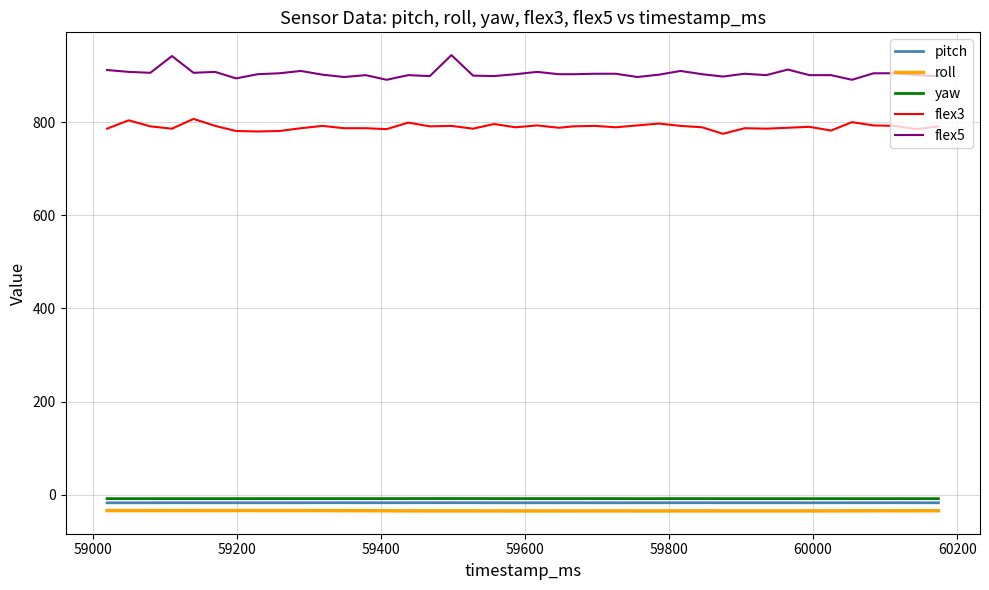

Which series has the largest total across all categories?

flex5